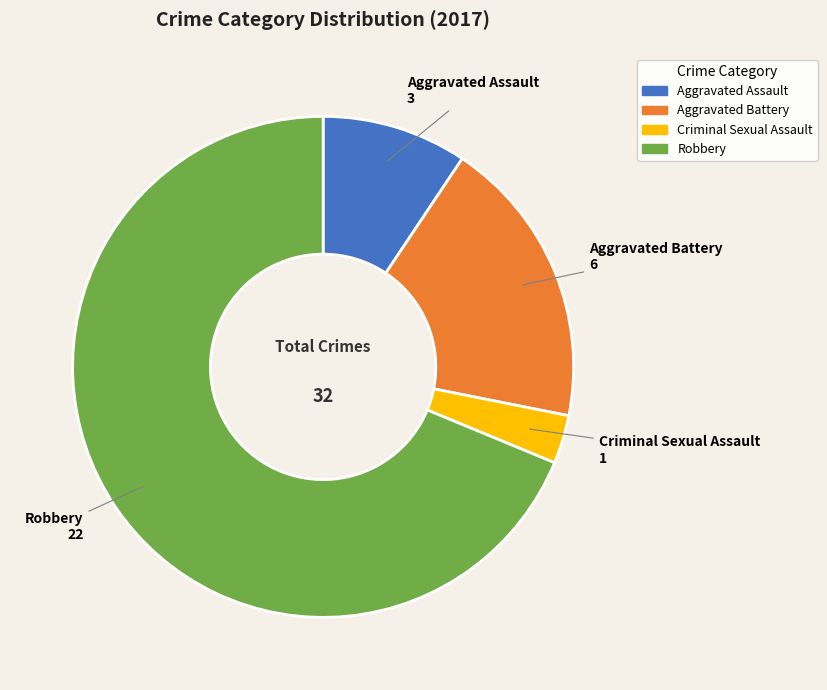

The Aggravated Battery slice represents 32% of the pie. True or false?

False